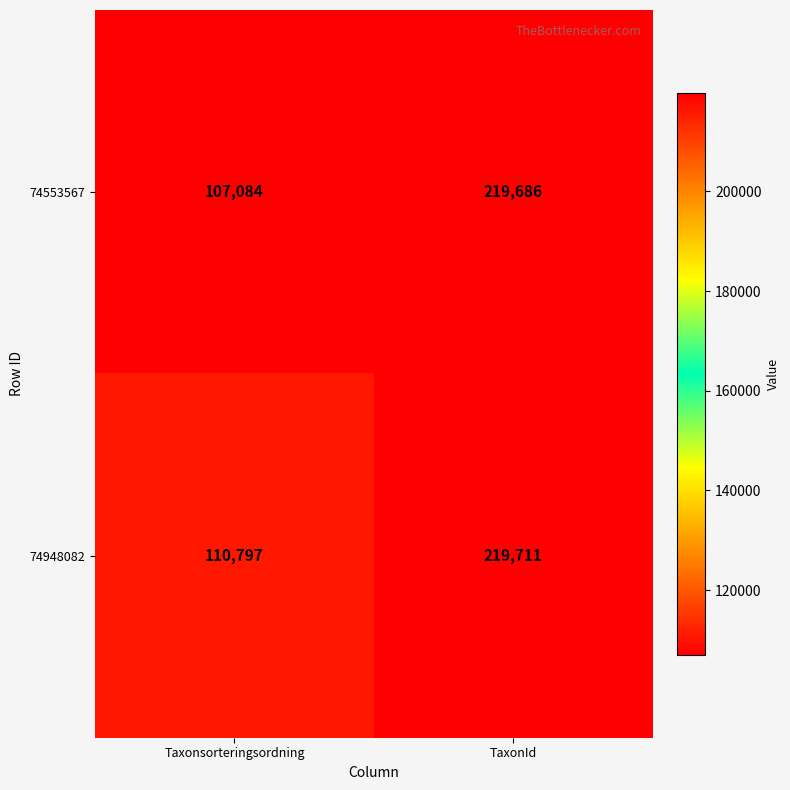

At which label does 74553567 reach its minimum?

Taxonsorteringsordning